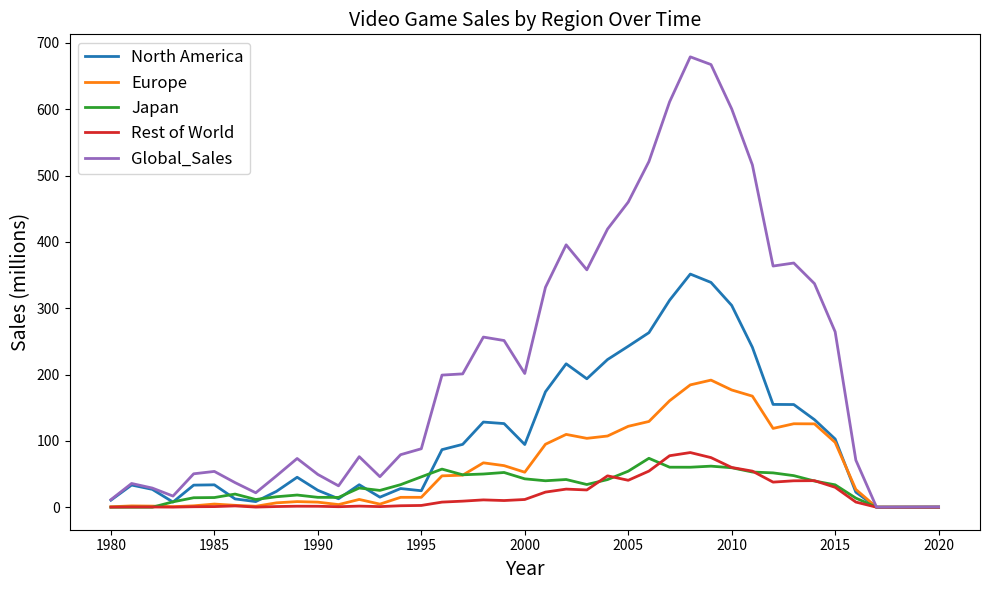

What is the difference between the maximum and minimum values in the Rest of World series?

82.4